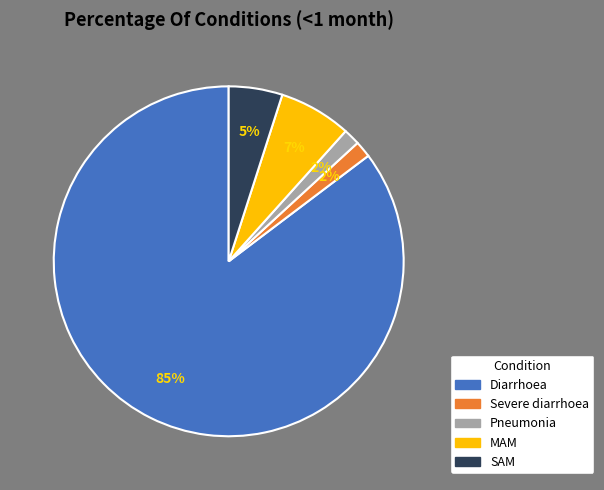

Count the number of slices in the pie.

5